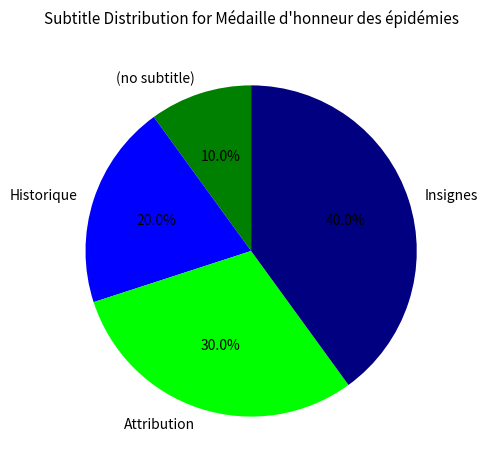

What is the ratio of the value at Historique to the value at Attribution?

0.7